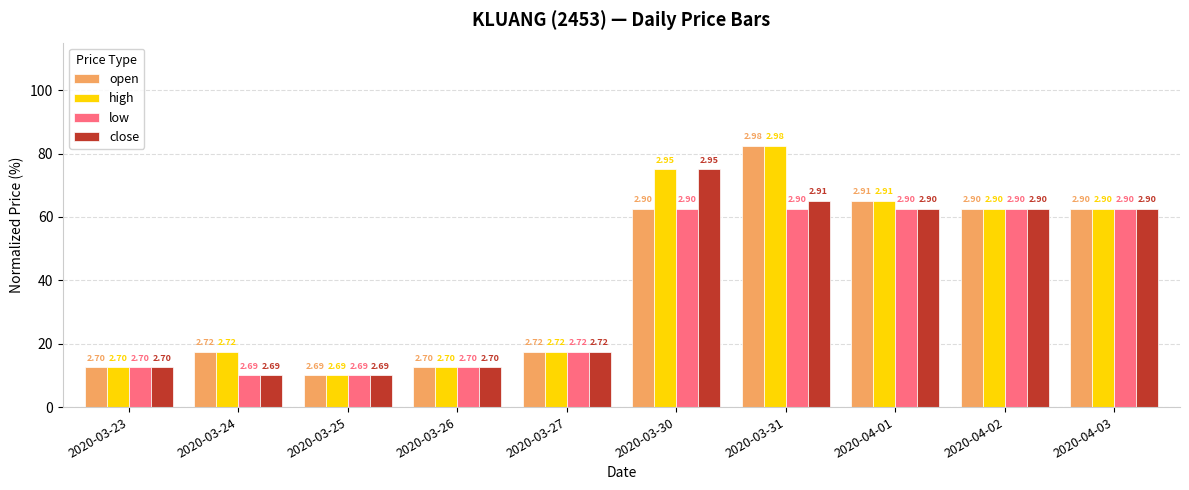

Which series has the largest range (max minus min)?

open